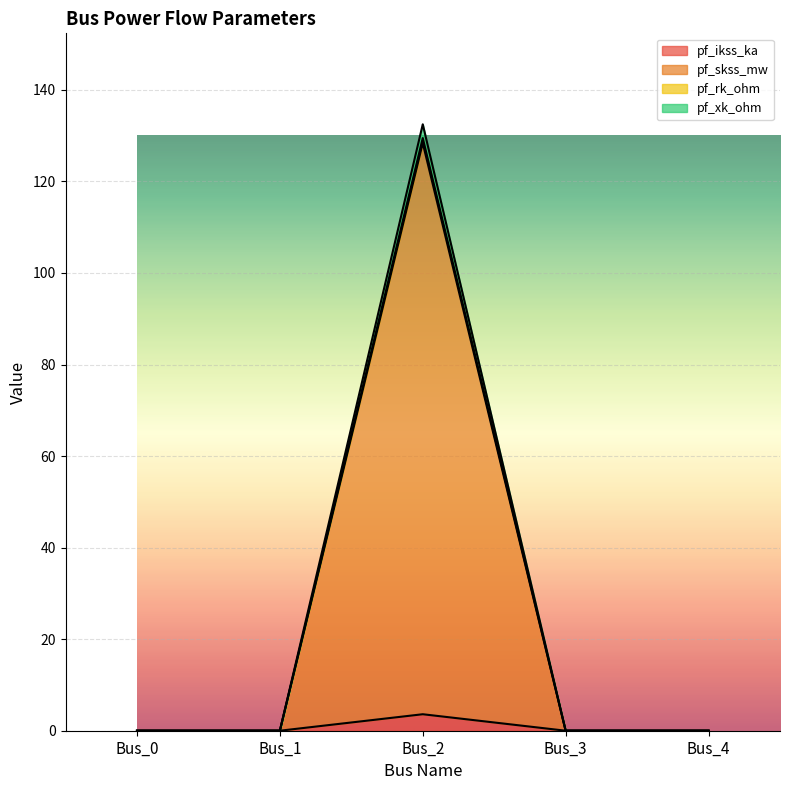

Which series has the widest spread of values?

pf_skss_mw